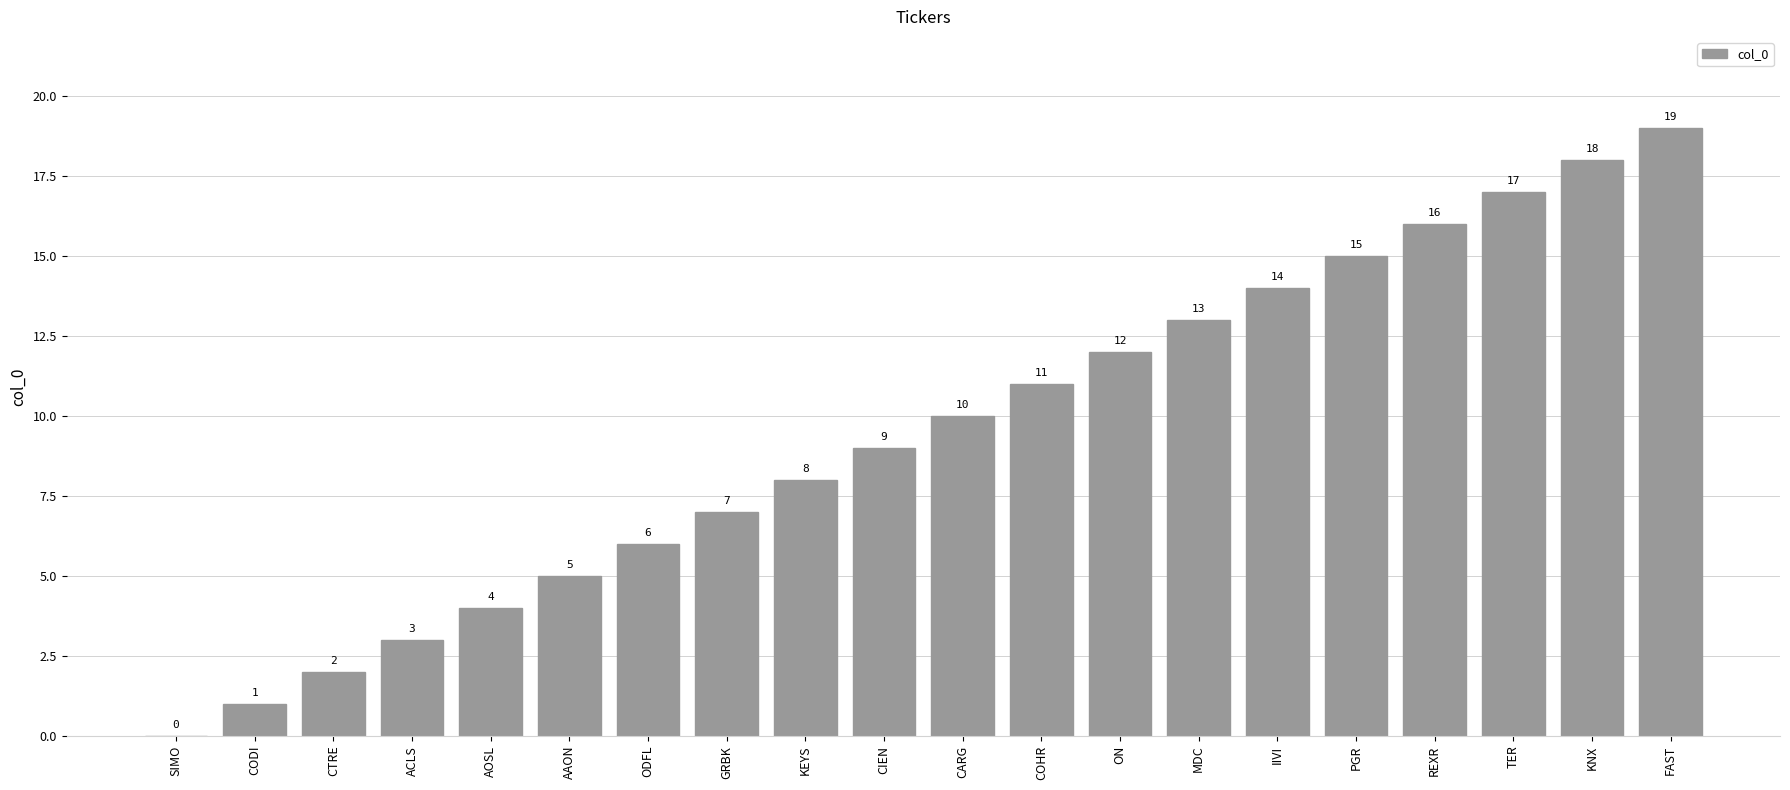

How many distinct data groups are displayed?

1